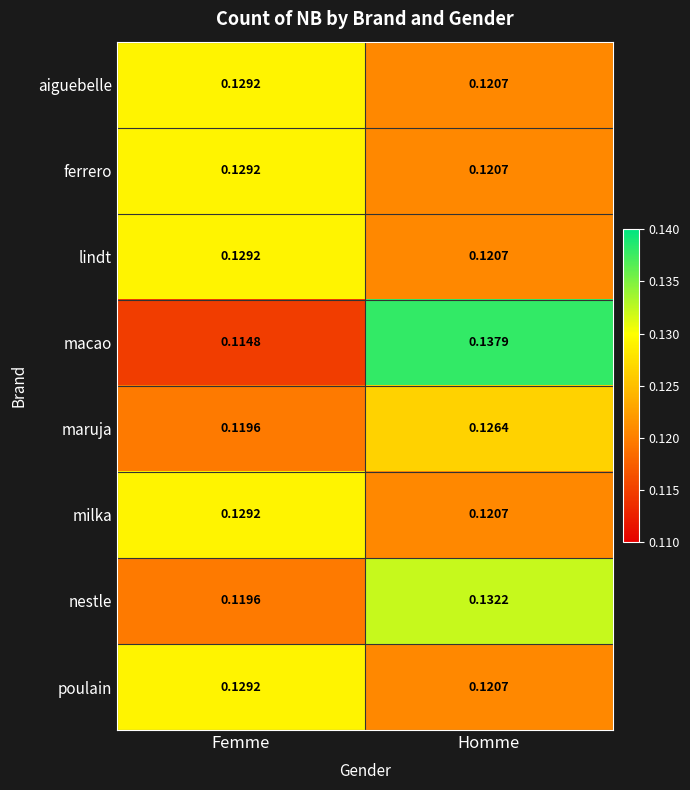

At how many categories does at least one series exceed 0?

2